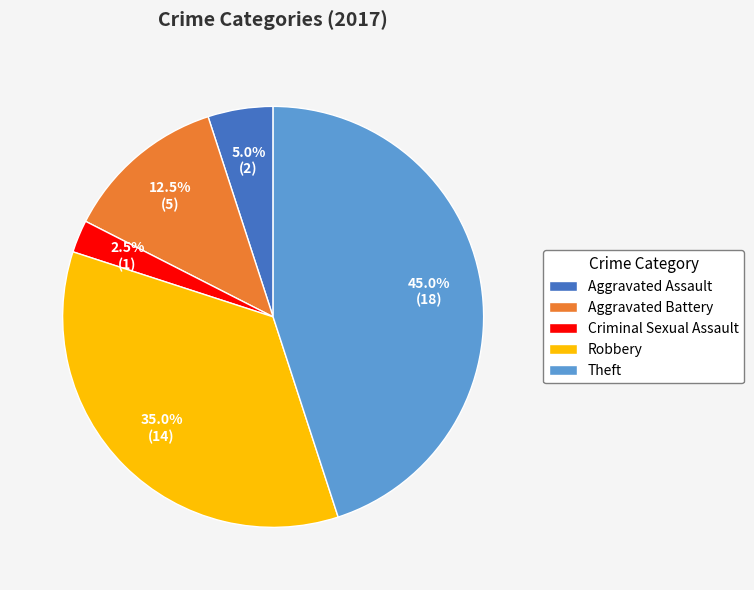

Do Theft and Robbery together represent more than half of the pie?

Yes